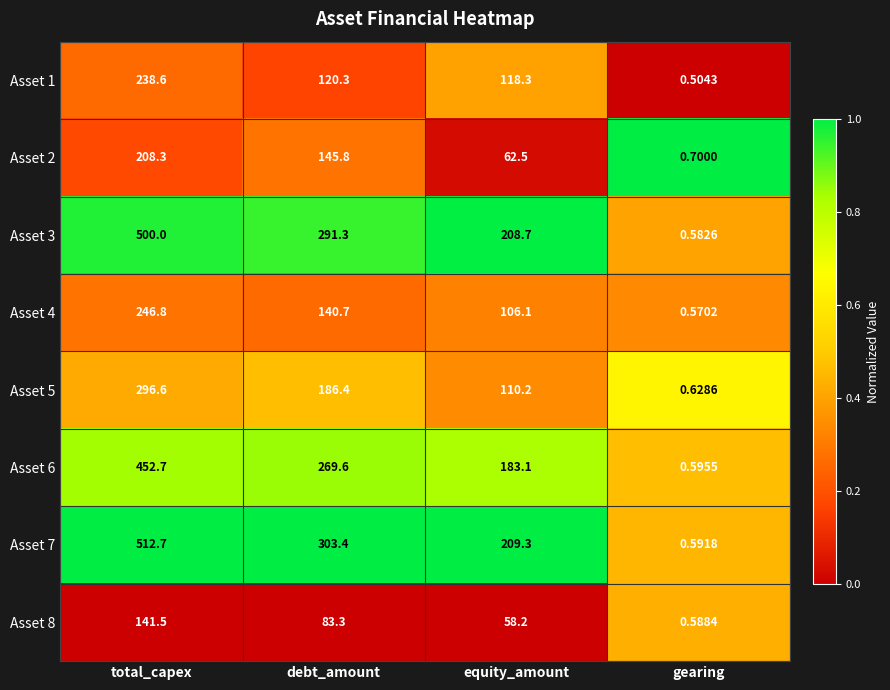

At which label is Asset 1 closest to 119?

equity_amount